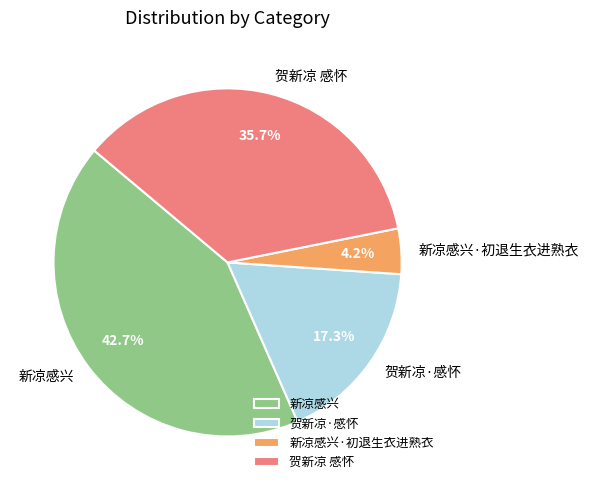

What percentage is the 贺新凉 感怀 slice, to the nearest percent?

36%